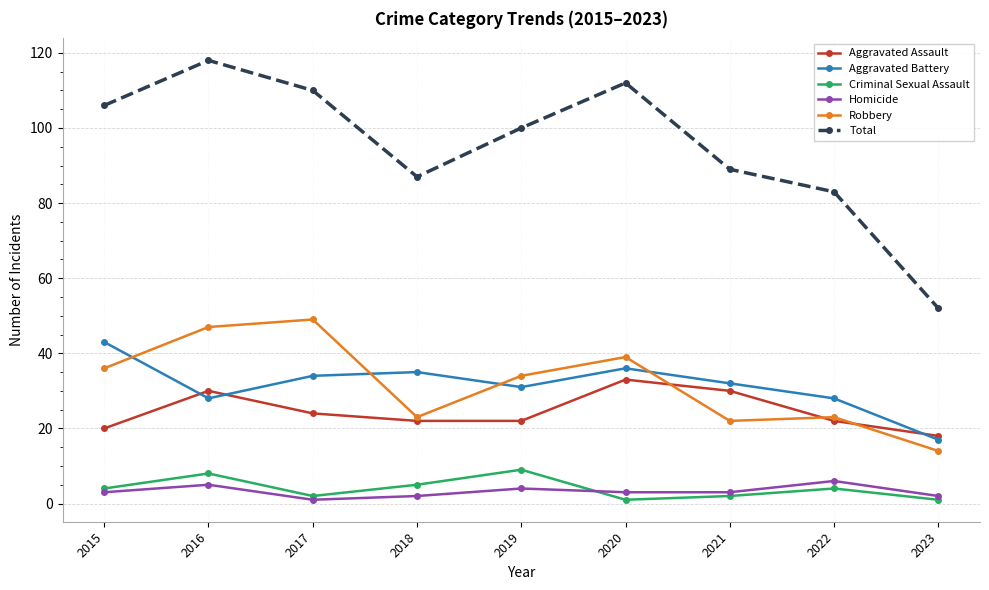

What is the difference between the second highest and minimum values in the Aggravated Battery series?

19